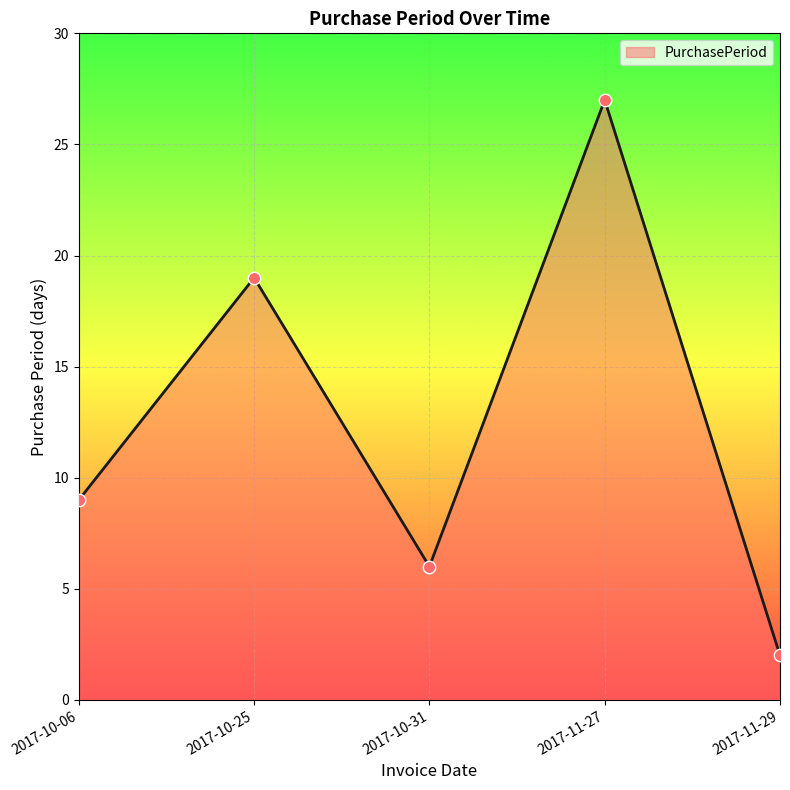

Between 2017-11-29 and 2017-10-06, which is larger?

2017-10-06